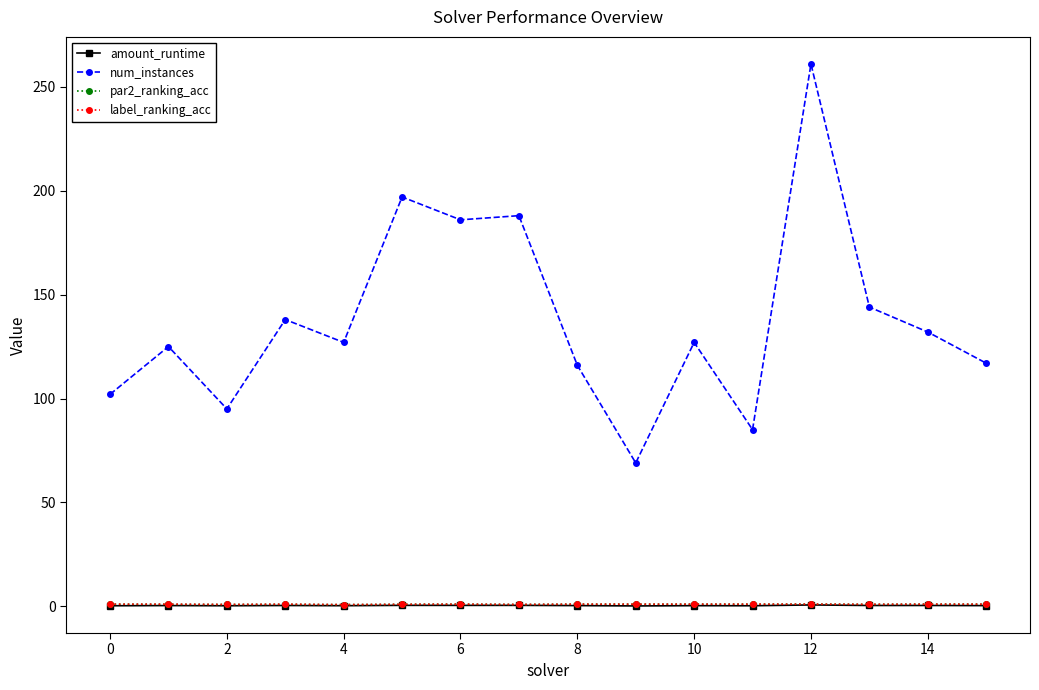

What is the maximum value shown in the chart?

261.0